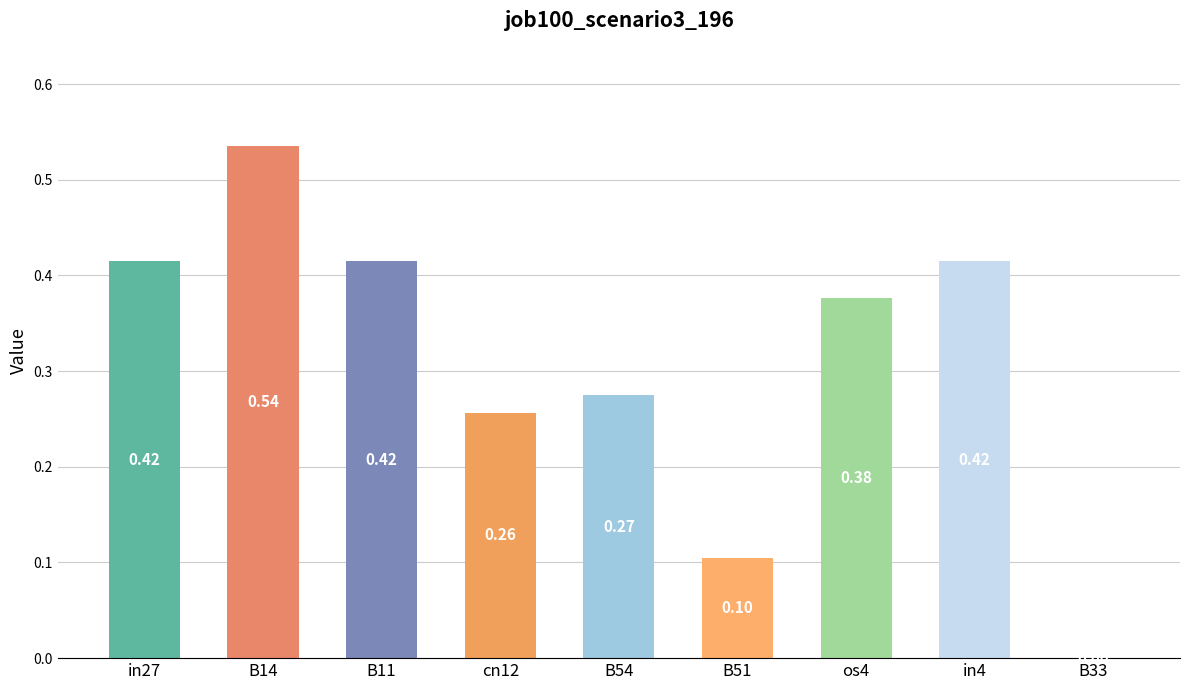

What is the change in value from B14 to B33?

-0.5